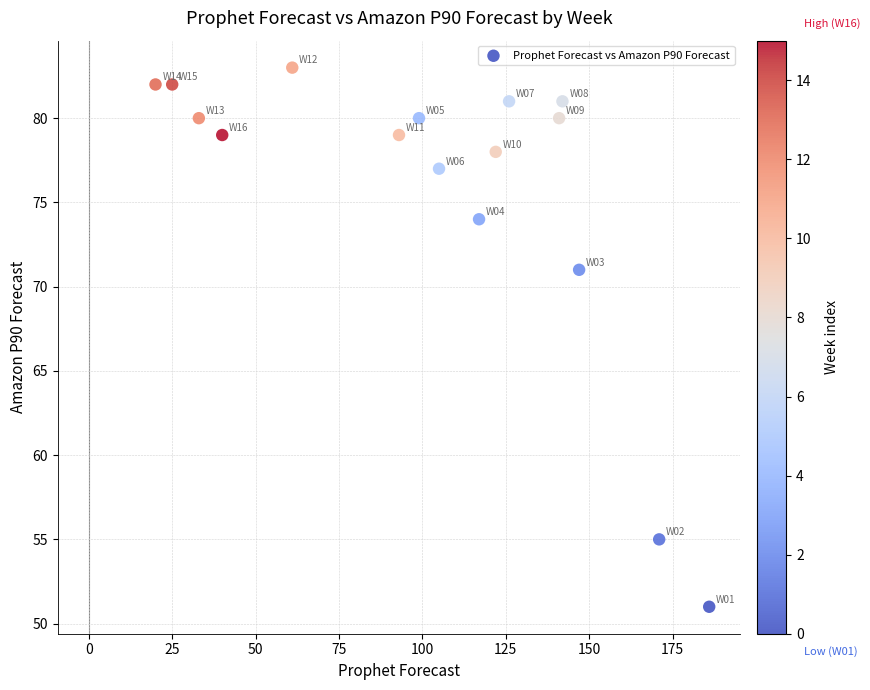

What Y value in the scatter plot is closest to 67?

71